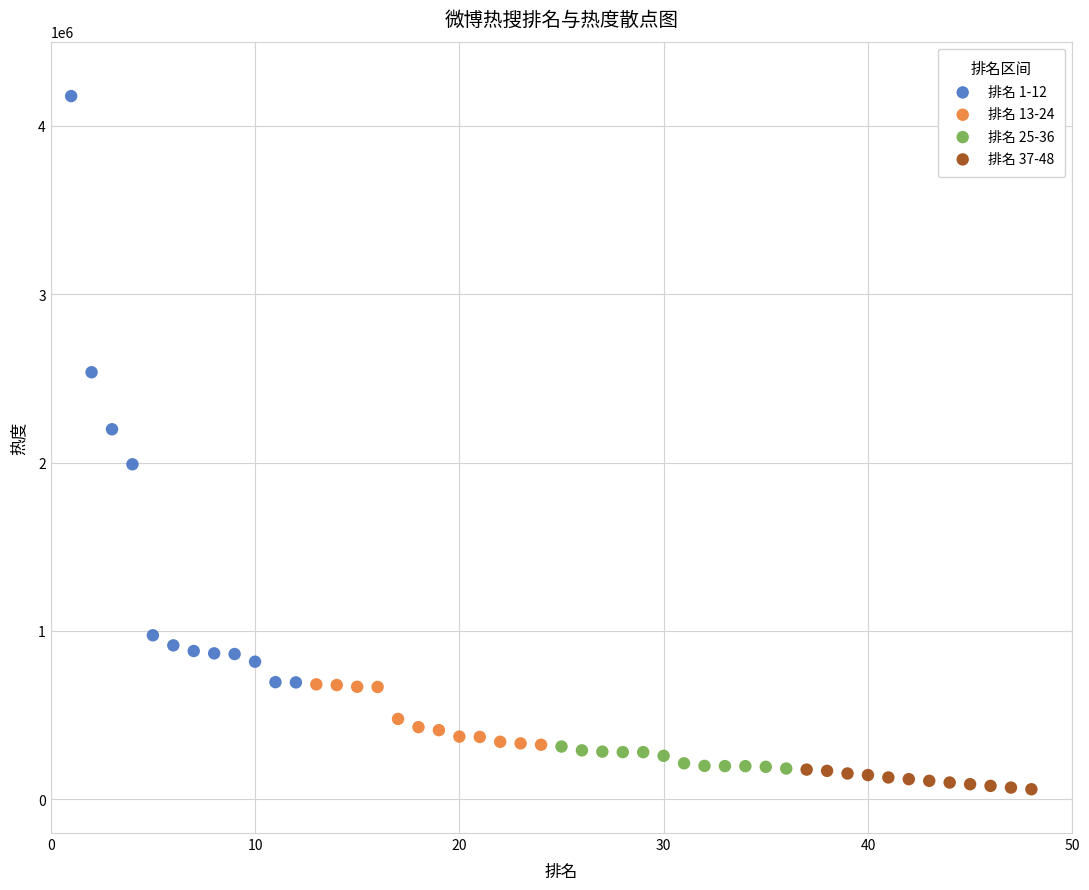

Which series contains the highest Y value?

排名 1-12